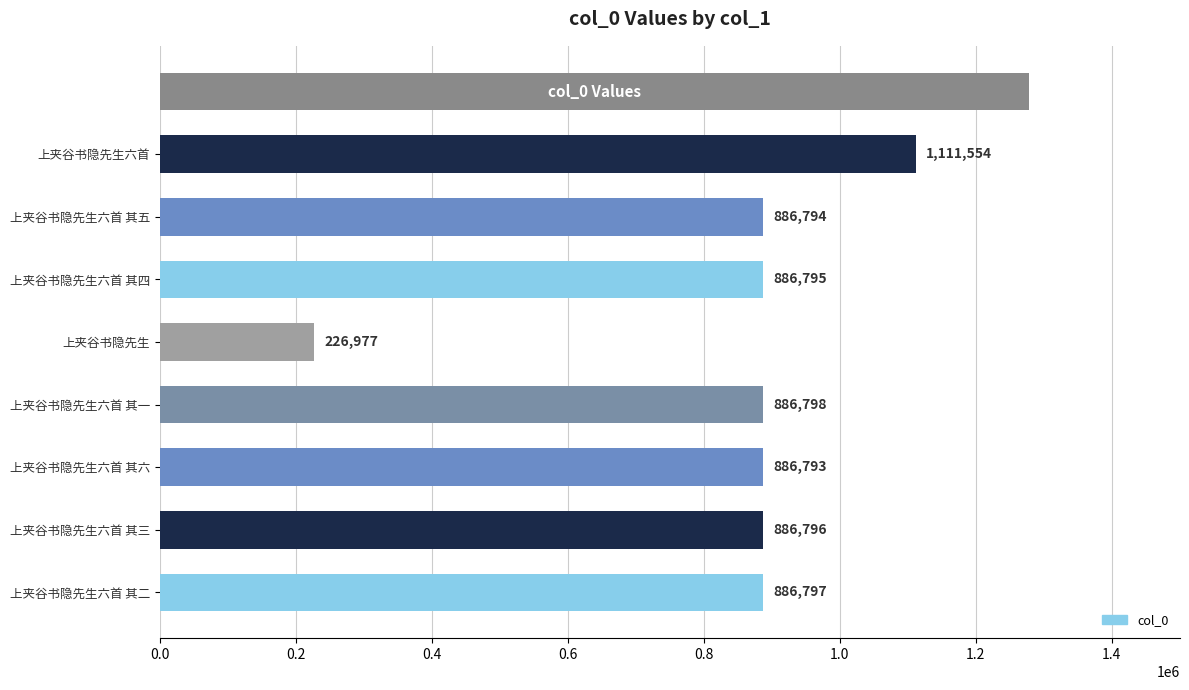

What is the sum of the values at 上夹谷书隐先生六首 其五 and 上夹谷书隐先生六首 其二?

1773591